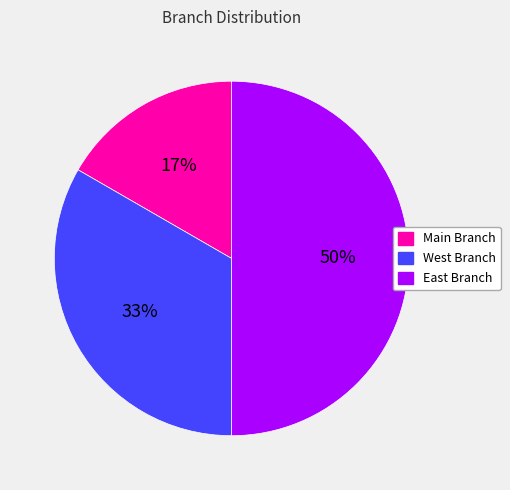

How many segments does this pie chart have?

3